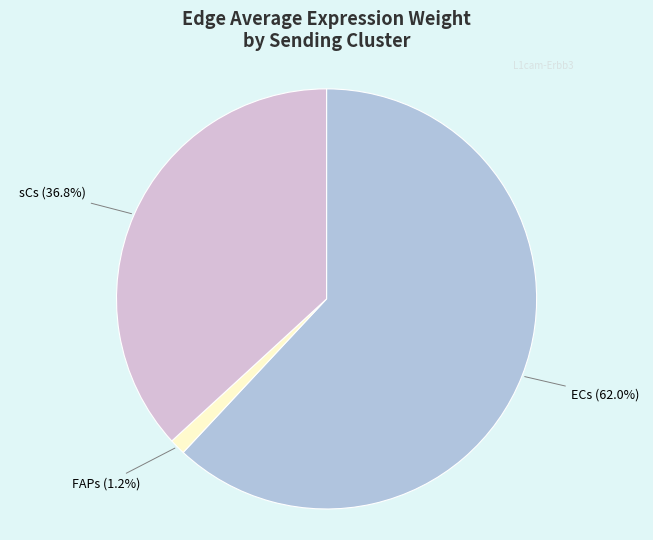

Is there a majority slice in this chart?

Yes